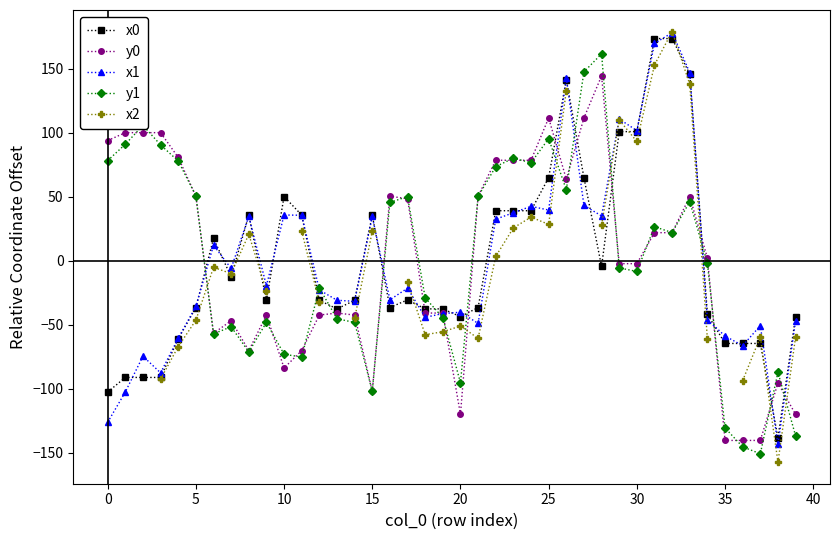

True or false: x1 has a value of -40.1 at 20.

True